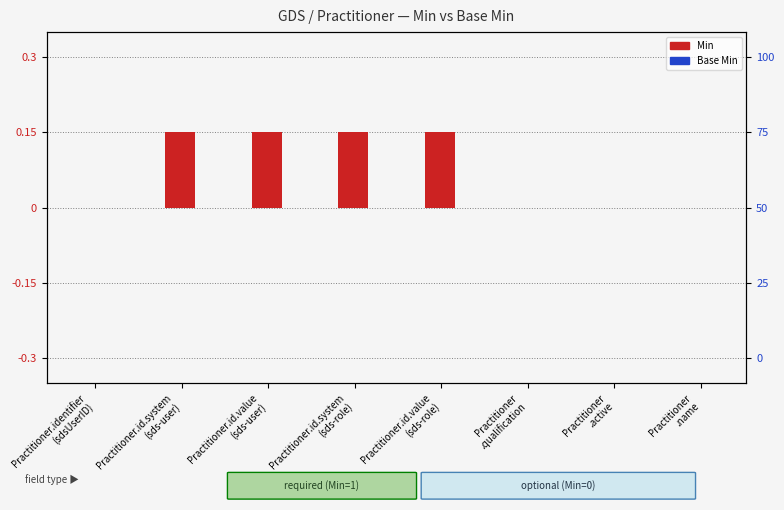

Is the value of Base Min at Practitioner
.active greater than the value of Min at Practitioner.id.system
(sds-role)?

No